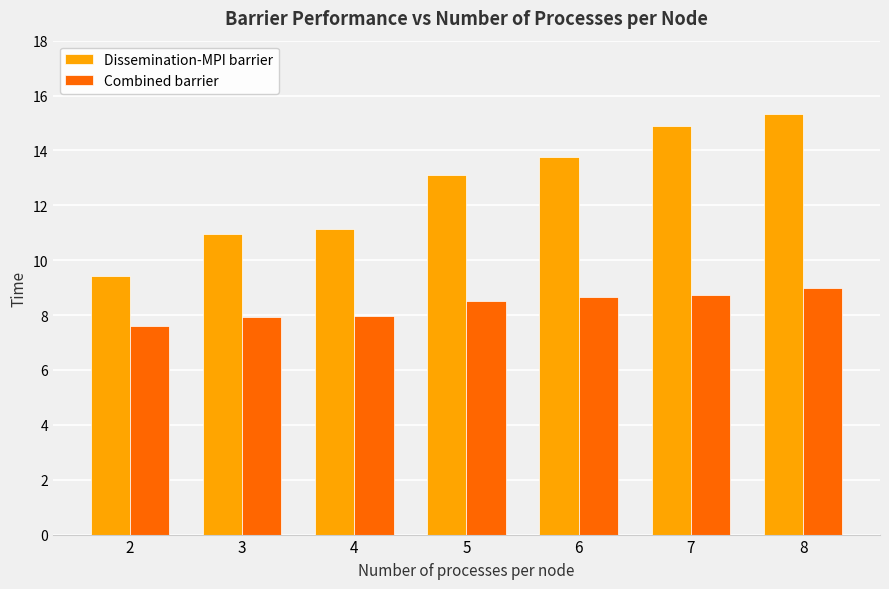

What is the sum of all Combined barrier values?

58.4